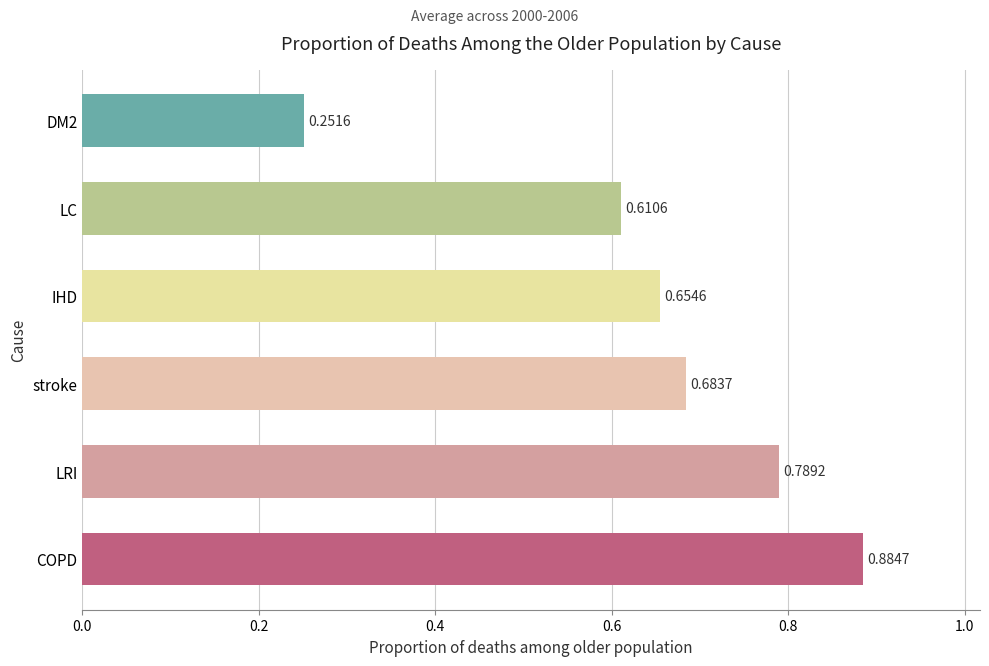

List the labels in order of value, smallest first.

DM2, LC, IHD, stroke, LRI, COPD